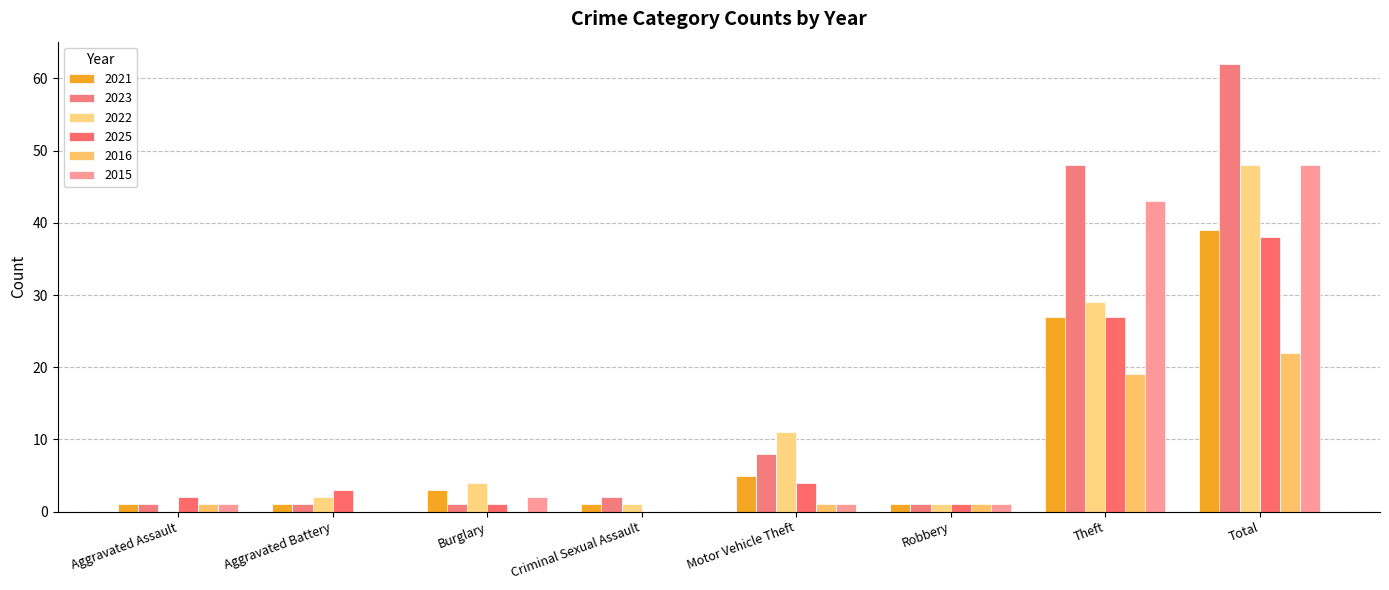

Which series has the largest total across all categories?

2023